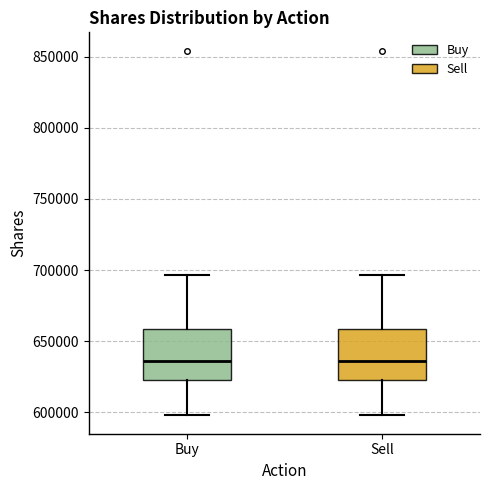

Reading left to right, read every box against the y-axis: the position of its median line, the range the box covers, and the ends of its whiskers. The values are not printed on the chart, so give them approximately, as read against the axis.

Buy: median 635000, box 625000 to 660000, whiskers 600000 to 695000
Sell: median 635000, box 625000 to 660000, whiskers 600000 to 695000